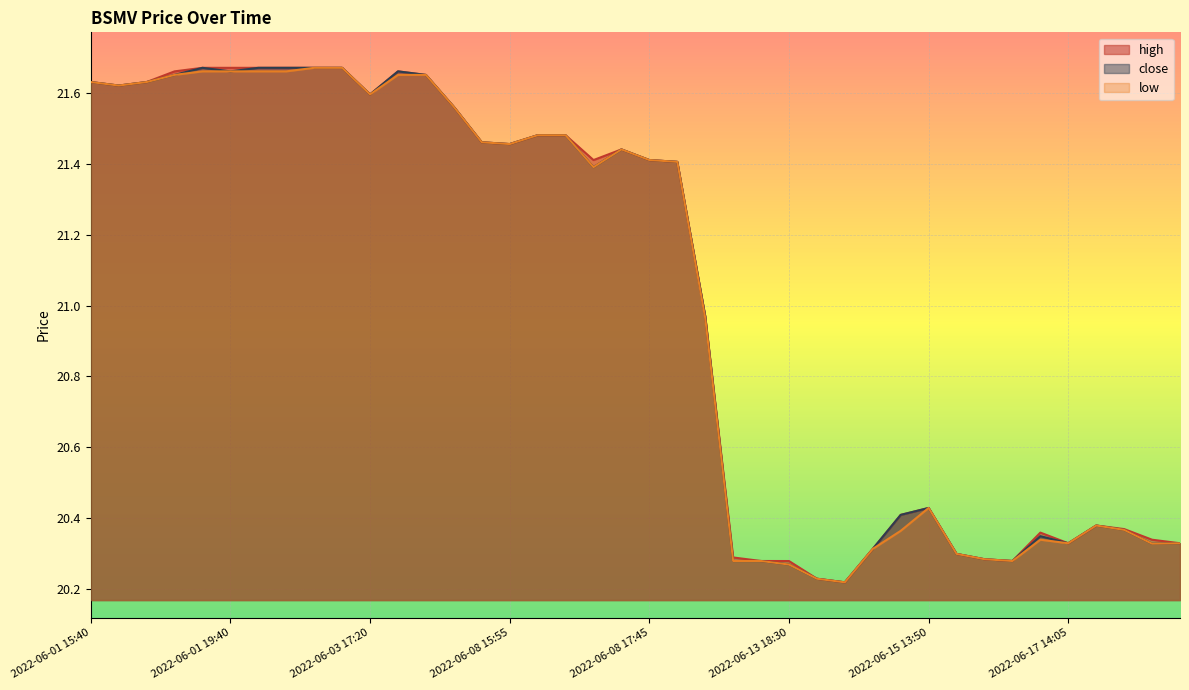

Is it true that low equals 20.4 at 2022-06-15 13:50?

True